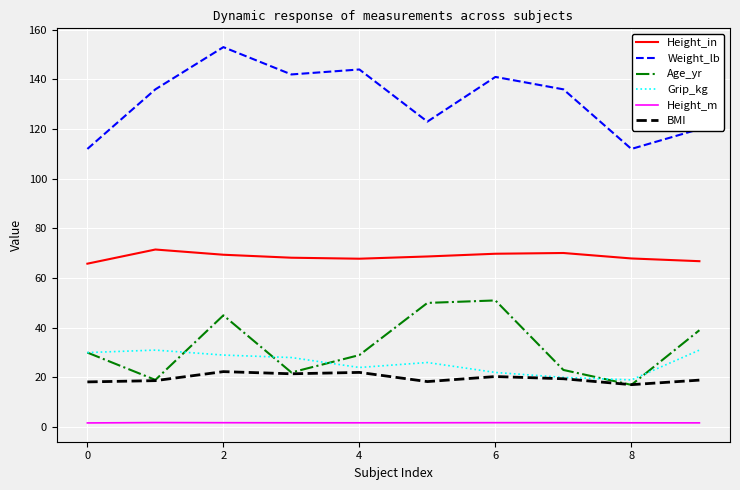

True or false: Height_m and Age_yr cross at least once.

False